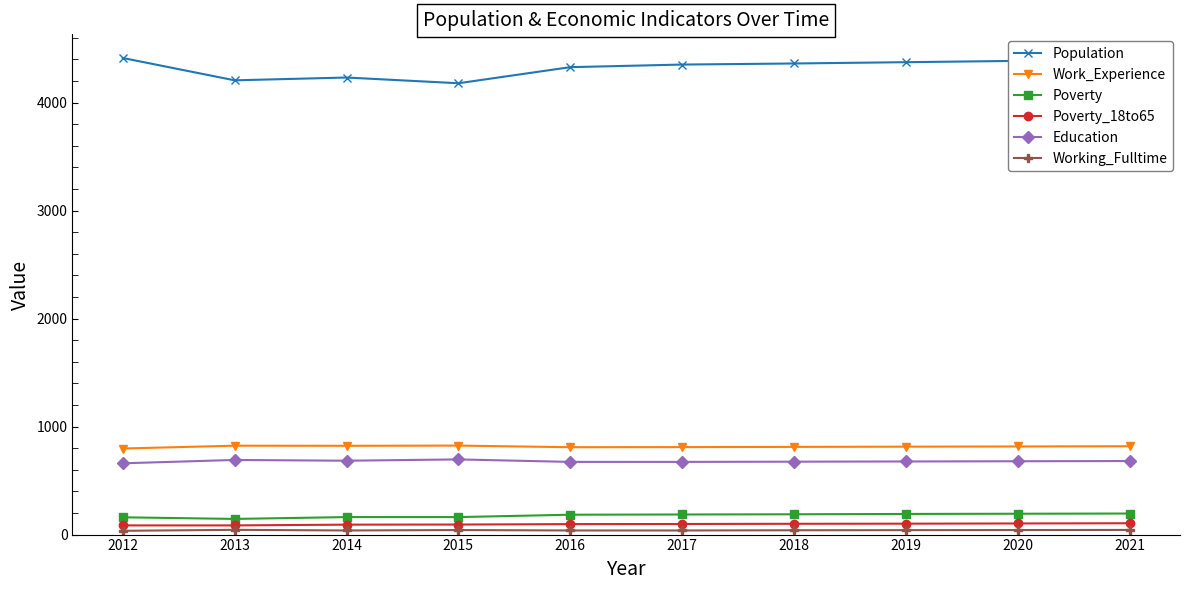

What is the greatest value displayed?

4413